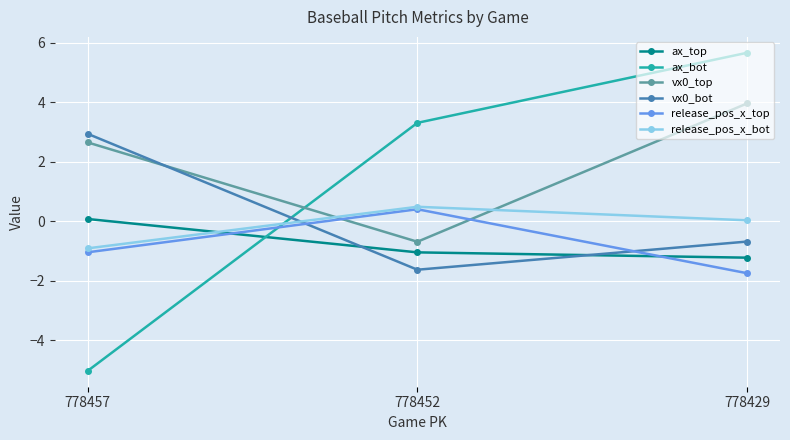

Where is vx0_bot nearest to the value 0?

778429